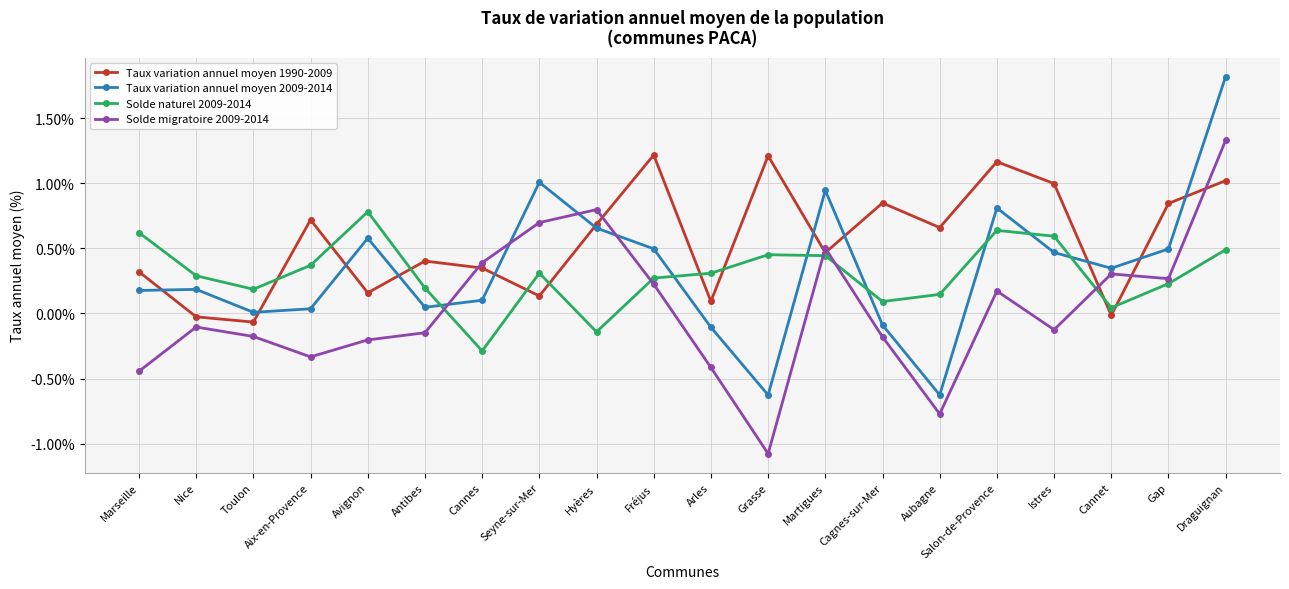

At which label is Solde naturel 2009-2014 closest to 0?

Cannet